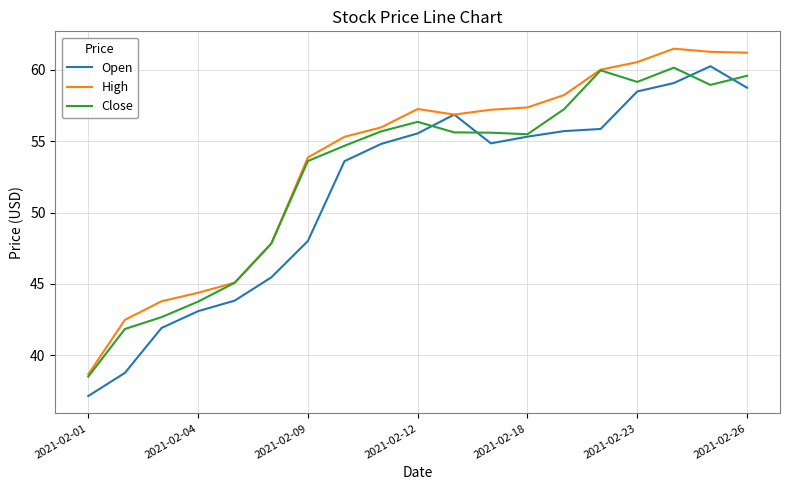

Count the number of categories in the chart.

19